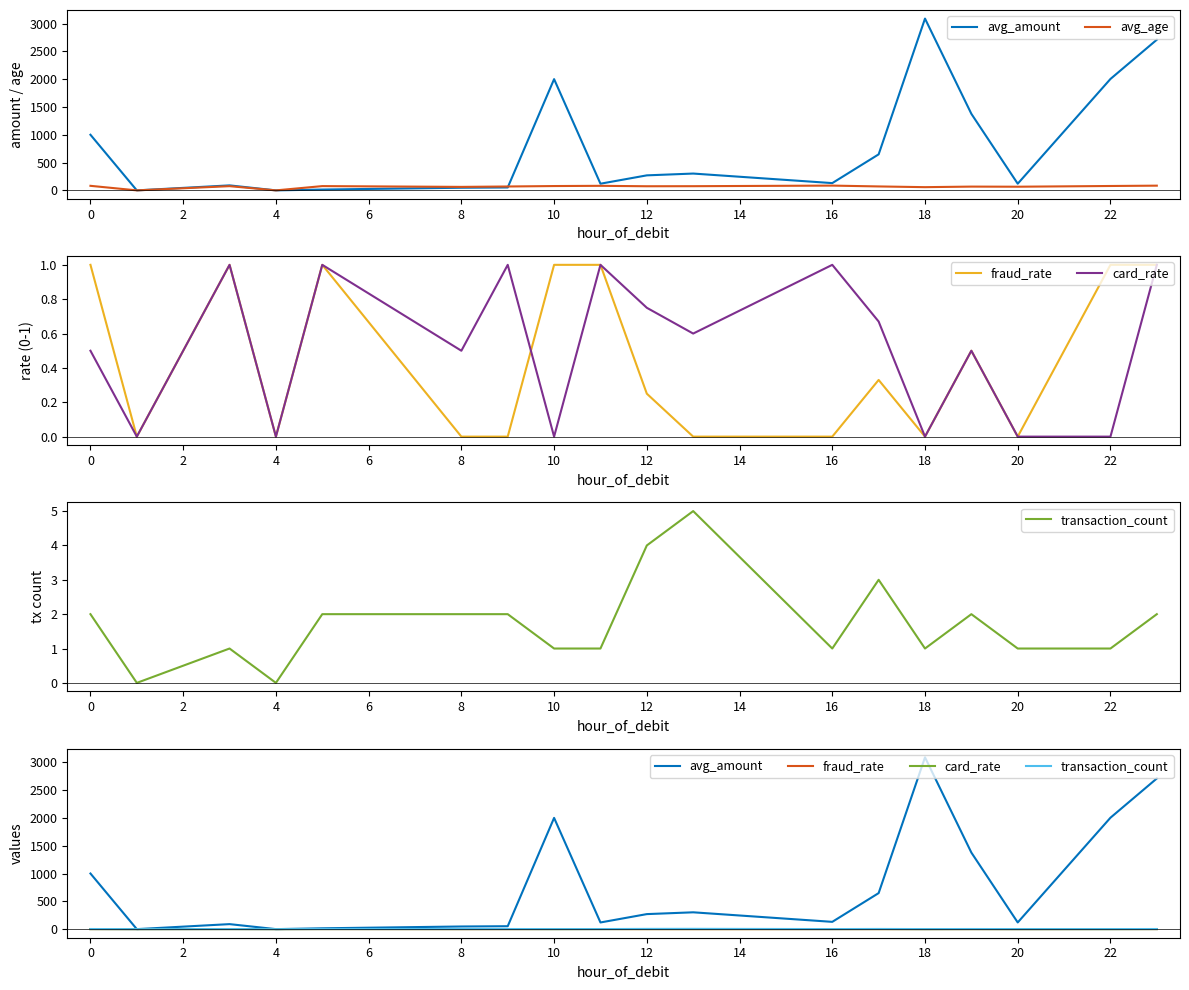

True or false: avg_age and fraud_rate cross at least once.

False